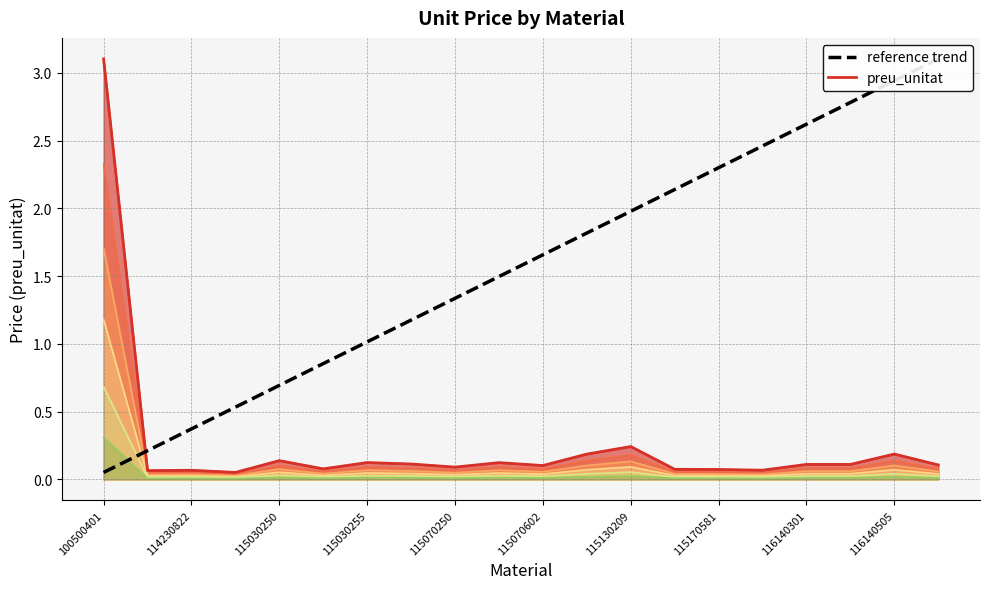

Does the chart have visible grid lines?

Yes